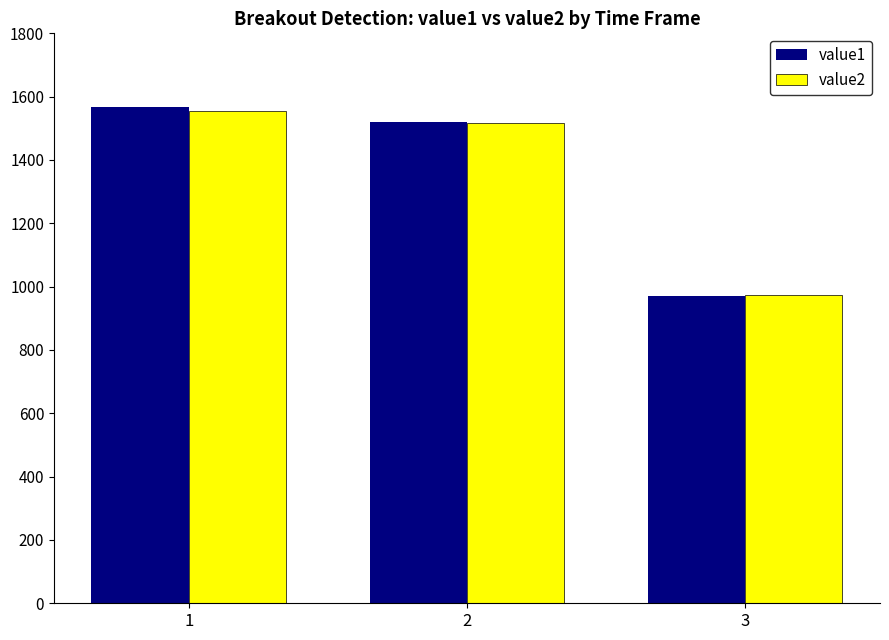

What are all the series names shown in the legend?

value1, value2